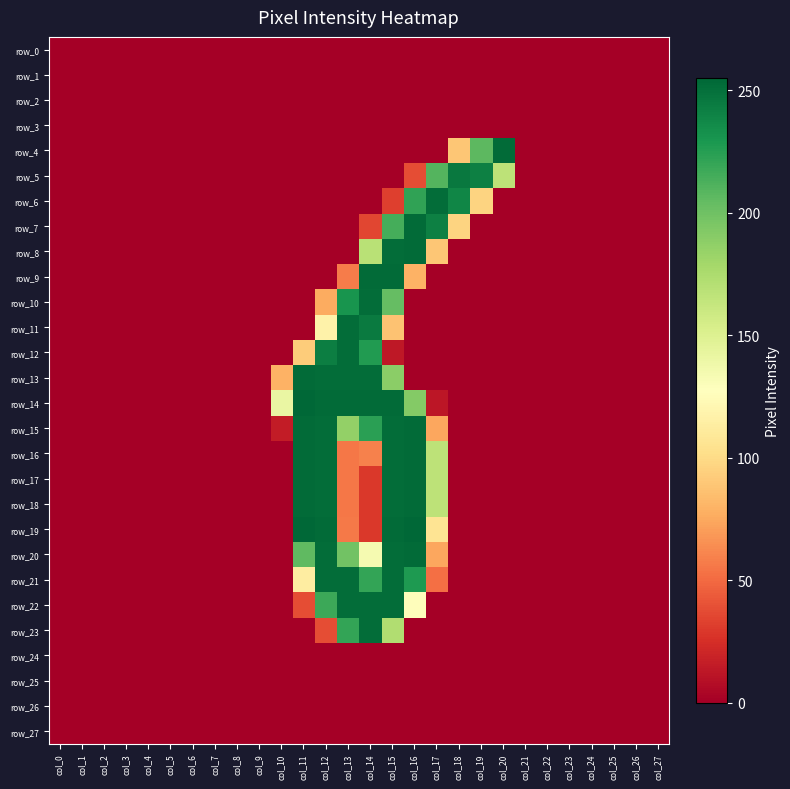

Reading left to right, list all the values displayed in this chart.

row_0: col_0=0	col_1=0	col_2=0	col_3=0	col_4=0	col_5=0	col_6=0	col_7=0	col_8=0	col_9=0	col_10=0	col_11=0	col_12=0	col_13=0	col_14=0	col_15=0	col_16=0	col_17=0	col_18=0	col_19=0	col_20=0	col_21=0	col_22=0	col_23=0	col_24=0	col_25=0	col_26=0	col_27=0
row_1: col_0=0	col_1=0	col_2=0	col_3=0	col_4=0	col_5=0	col_6=0	col_7=0	col_8=0	col_9=0	col_10=0	col_11=0	col_12=0	col_13=0	col_14=0	col_15=0	col_16=0	col_17=0	col_18=0	col_19=0	col_20=0	col_21=0	col_22=0	col_23=0	col_24=0	col_25=0	col_26=0	col_27=0
row_2: col_0=0	col_1=0	col_2=0	col_3=0	col_4=0	col_5=0	col_6=0	col_7=0	col_8=0	col_9=0	col_10=0	col_11=0	col_12=0	col_13=0	col_14=0	col_15=0	col_16=0	col_17=0	col_18=0	col_19=0	col_20=0	col_21=0	col_22=0	col_23=0	col_24=0	col_25=0	col_26=0	col_27=0
row_3: col_0=0	col_1=0	col_2=0	col_3=0	col_4=0	col_5=0	col_6=0	col_7=0	col_8=0	col_9=0	col_10=0	col_11=0	col_12=0	col_13=0	col_14=0	col_15=0	col_16=0	col_17=0	col_18=0	col_19=0	col_20=0	col_21=0	col_22=0	col_23=0	col_24=0	col_25=0	col_26=0	col_27=0
row_4: col_0=0	col_1=0	col_2=0	col_3=0	col_4=0	col_5=0	col_6=0	col_7=0	col_8=0	col_9=0	col_10=0	col_11=0	col_12=0	col_13=0	col_14=0	col_15=0	col_16=0	col_17=0	col_18=89	col_19=207	col_20=253	col_21=0	col_22=0	col_23=0	col_24=0	col_25=0	col_26=0	col_27=0
row_5: col_0=0	col_1=0	col_2=0	col_3=0	col_4=0	col_5=0	col_6=0	col_7=0	col_8=0	col_9=0	col_10=0	col_11=0	col_12=0	col_13=0	col_14=0	col_15=0	col_16=38	col_17=210	col_18=246	col_19=242	col_20=167	col_21=0	col_22=0	col_23=0	col_24=0	col_25=0	col_26=0	col_27=0
row_6: col_0=0	col_1=0	col_2=0	col_3=0	col_4=0	col_5=0	col_6=0	col_7=0	col_8=0	col_9=0	col_10=0	col_11=0	col_12=0	col_13=0	col_14=0	col_15=32	col_16=222	col_17=252	col_18=239	col_19=96	col_20=0	col_21=0	col_22=0	col_23=0	col_24=0	col_25=0	col_26=0	col_27=0
row_7: col_0=0	col_1=0	col_2=0	col_3=0	col_4=0	col_5=0	col_6=0	col_7=0	col_8=0	col_9=0	col_10=0	col_11=0	col_12=0	col_13=0	col_14=35	col_15=215	col_16=253	col_17=242	col_18=96	col_19=0	col_20=0	col_21=0	col_22=0	col_23=0	col_24=0	col_25=0	col_26=0	col_27=0
row_8: col_0=0	col_1=0	col_2=0	col_3=0	col_4=0	col_5=0	col_6=0	col_7=0	col_8=0	col_9=0	col_10=0	col_11=0	col_12=0	col_13=0	col_14=169	col_15=252	col_16=253	col_17=89	col_18=0	col_19=0	col_20=0	col_21=0	col_22=0	col_23=0	col_24=0	col_25=0	col_26=0	col_27=0
row_9: col_0=0	col_1=0	col_2=0	col_3=0	col_4=0	col_5=0	col_6=0	col_7=0	col_8=0	col_9=0	col_10=0	col_11=0	col_12=0	col_13=57	col_14=253	col_15=253	col_16=79	col_17=0	col_18=0	col_19=0	col_20=0	col_21=0	col_22=0	col_23=0	col_24=0	col_25=0	col_26=0	col_27=0
row_10: col_0=0	col_1=0	col_2=0	col_3=0	col_4=0	col_5=0	col_6=0	col_7=0	col_8=0	col_9=0	col_10=0	col_11=0	col_12=76	col_13=231	col_14=252	col_15=204	col_16=0	col_17=0	col_18=0	col_19=0	col_20=0	col_21=0	col_22=0	col_23=0	col_24=0	col_25=0	col_26=0	col_27=0
row_11: col_0=0	col_1=0	col_2=0	col_3=0	col_4=0	col_5=0	col_6=0	col_7=0	col_8=0	col_9=0	col_10=0	col_11=0	col_12=117	col_13=252	col_14=245	col_15=87	col_16=0	col_17=0	col_18=0	col_19=0	col_20=0	col_21=0	col_22=0	col_23=0	col_24=0	col_25=0	col_26=0	col_27=0
row_12: col_0=0	col_1=0	col_2=0	col_3=0	col_4=0	col_5=0	col_6=0	col_7=0	col_8=0	col_9=0	col_10=0	col_11=92	col_12=243	col_13=252	col_14=227	col_15=13	col_16=0	col_17=0	col_18=0	col_19=0	col_20=0	col_21=0	col_22=0	col_23=0	col_24=0	col_25=0	col_26=0	col_27=0
row_13: col_0=0	col_1=0	col_2=0	col_3=0	col_4=0	col_5=0	col_6=0	col_7=0	col_8=0	col_9=0	col_10=79	col_11=253	col_12=252	col_13=252	col_14=252	col_15=189	col_16=0	col_17=0	col_18=0	col_19=0	col_20=0	col_21=0	col_22=0	col_23=0	col_24=0	col_25=0	col_26=0	col_27=0
row_14: col_0=0	col_1=0	col_2=0	col_3=0	col_4=0	col_5=0	col_6=0	col_7=0	col_8=0	col_9=0	col_10=141	col_11=255	col_12=253	col_13=253	col_14=253	col_15=253	col_16=192	col_17=12	col_18=0	col_19=0	col_20=0	col_21=0	col_22=0	col_23=0	col_24=0	col_25=0	col_26=0	col_27=0
row_15: col_0=0	col_1=0	col_2=0	col_3=0	col_4=0	col_5=0	col_6=0	col_7=0	col_8=0	col_9=0	col_10=15	col_11=253	col_12=252	col_13=186	col_14=224	col_15=252	col_16=253	col_17=74	col_18=0	col_19=0	col_20=0	col_21=0	col_22=0	col_23=0	col_24=0	col_25=0	col_26=0	col_27=0
row_16: col_0=0	col_1=0	col_2=0	col_3=0	col_4=0	col_5=0	col_6=0	col_7=0	col_8=0	col_9=0	col_10=0	col_11=253	col_12=252	col_13=55	col_14=59	col_15=252	col_16=253	col_17=167	col_18=0	col_19=0	col_20=0	col_21=0	col_22=0	col_23=0	col_24=0	col_25=0	col_26=0	col_27=0
row_17: col_0=0	col_1=0	col_2=0	col_3=0	col_4=0	col_5=0	col_6=0	col_7=0	col_8=0	col_9=0	col_10=0	col_11=253	col_12=252	col_13=55	col_14=29	col_15=252	col_16=253	col_17=167	col_18=0	col_19=0	col_20=0	col_21=0	col_22=0	col_23=0	col_24=0	col_25=0	col_26=0	col_27=0
row_18: col_0=0	col_1=0	col_2=0	col_3=0	col_4=0	col_5=0	col_6=0	col_7=0	col_8=0	col_9=0	col_10=0	col_11=253	col_12=252	col_13=55	col_14=29	col_15=252	col_16=253	col_17=167	col_18=0	col_19=0	col_20=0	col_21=0	col_22=0	col_23=0	col_24=0	col_25=0	col_26=0	col_27=0
row_19: col_0=0	col_1=0	col_2=0	col_3=0	col_4=0	col_5=0	col_6=0	col_7=0	col_8=0	col_9=0	col_10=0	col_11=255	col_12=253	col_13=56	col_14=29	col_15=253	col_16=255	col_17=106	col_18=0	col_19=0	col_20=0	col_21=0	col_22=0	col_23=0	col_24=0	col_25=0	col_26=0	col_27=0
row_20: col_0=0	col_1=0	col_2=0	col_3=0	col_4=0	col_5=0	col_6=0	col_7=0	col_8=0	col_9=0	col_10=0	col_11=206	col_12=252	col_13=199	col_14=134	col_15=252	col_16=253	col_17=74	col_18=0	col_19=0	col_20=0	col_21=0	col_22=0	col_23=0	col_24=0	col_25=0	col_26=0	col_27=0
row_21: col_0=0	col_1=0	col_2=0	col_3=0	col_4=0	col_5=0	col_6=0	col_7=0	col_8=0	col_9=0	col_10=0	col_11=113	col_12=252	col_13=252	col_14=221	col_15=252	col_16=228	col_17=52	col_18=0	col_19=0	col_20=0	col_21=0	col_22=0	col_23=0	col_24=0	col_25=0	col_26=0	col_27=0
row_22: col_0=0	col_1=0	col_2=0	col_3=0	col_4=0	col_5=0	col_6=0	col_7=0	col_8=0	col_9=0	col_10=0	col_11=38	col_12=218	col_13=252	col_14=252	col_15=252	col_16=126	col_17=0	col_18=0	col_19=0	col_20=0	col_21=0	col_22=0	col_23=0	col_24=0	col_25=0	col_26=0	col_27=0
row_23: col_0=0	col_1=0	col_2=0	col_3=0	col_4=0	col_5=0	col_6=0	col_7=0	col_8=0	col_9=0	col_10=0	col_11=0	col_12=38	col_13=221	col_14=252	col_15=173	col_16=0	col_17=0	col_18=0	col_19=0	col_20=0	col_21=0	col_22=0	col_23=0	col_24=0	col_25=0	col_26=0	col_27=0
row_24: col_0=0	col_1=0	col_2=0	col_3=0	col_4=0	col_5=0	col_6=0	col_7=0	col_8=0	col_9=0	col_10=0	col_11=0	col_12=0	col_13=0	col_14=0	col_15=0	col_16=0	col_17=0	col_18=0	col_19=0	col_20=0	col_21=0	col_22=0	col_23=0	col_24=0	col_25=0	col_26=0	col_27=0
row_25: col_0=0	col_1=0	col_2=0	col_3=0	col_4=0	col_5=0	col_6=0	col_7=0	col_8=0	col_9=0	col_10=0	col_11=0	col_12=0	col_13=0	col_14=0	col_15=0	col_16=0	col_17=0	col_18=0	col_19=0	col_20=0	col_21=0	col_22=0	col_23=0	col_24=0	col_25=0	col_26=0	col_27=0
row_26: col_0=0	col_1=0	col_2=0	col_3=0	col_4=0	col_5=0	col_6=0	col_7=0	col_8=0	col_9=0	col_10=0	col_11=0	col_12=0	col_13=0	col_14=0	col_15=0	col_16=0	col_17=0	col_18=0	col_19=0	col_20=0	col_21=0	col_22=0	col_23=0	col_24=0	col_25=0	col_26=0	col_27=0
row_27: col_0=0	col_1=0	col_2=0	col_3=0	col_4=0	col_5=0	col_6=0	col_7=0	col_8=0	col_9=0	col_10=0	col_11=0	col_12=0	col_13=0	col_14=0	col_15=0	col_16=0	col_17=0	col_18=0	col_19=0	col_20=0	col_21=0	col_22=0	col_23=0	col_24=0	col_25=0	col_26=0	col_27=0